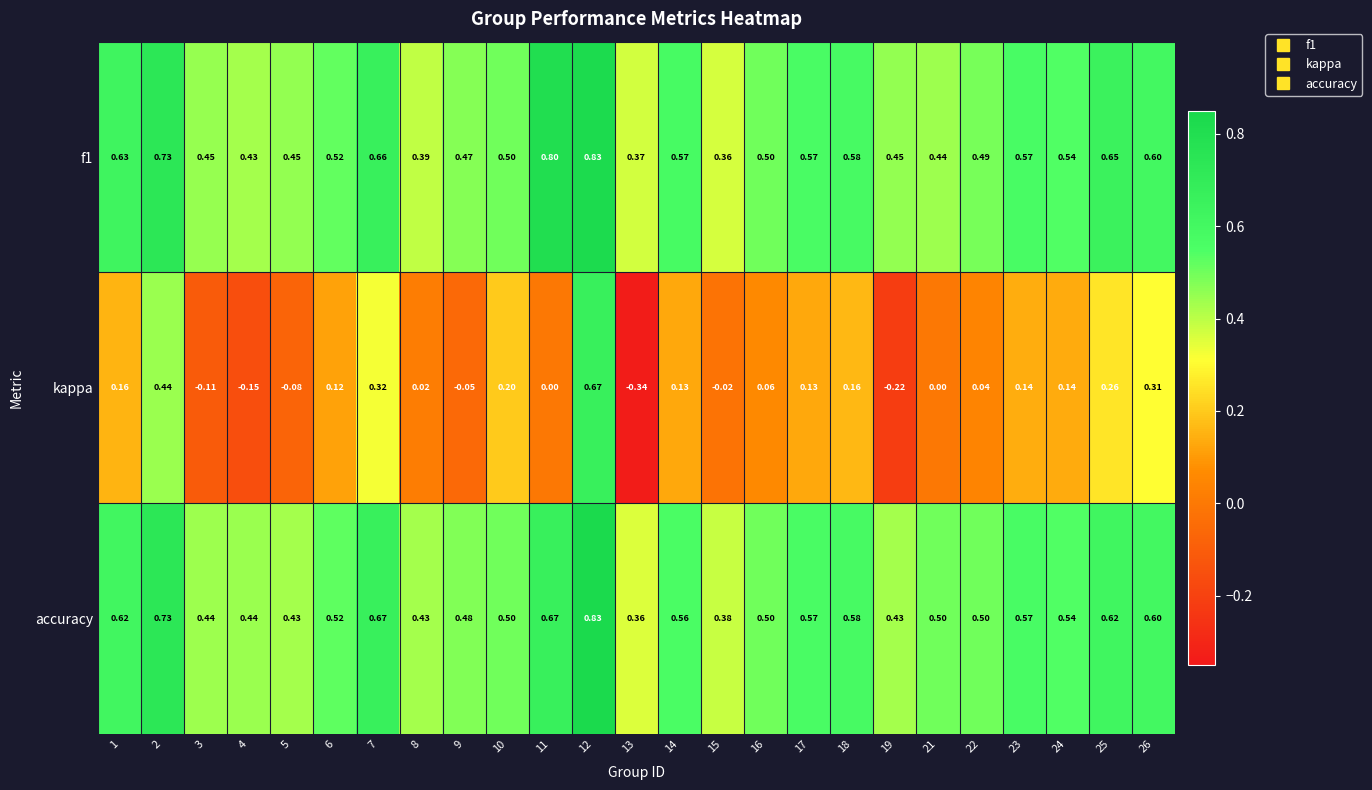

At which category does the chart reach its minimum across all series?

13